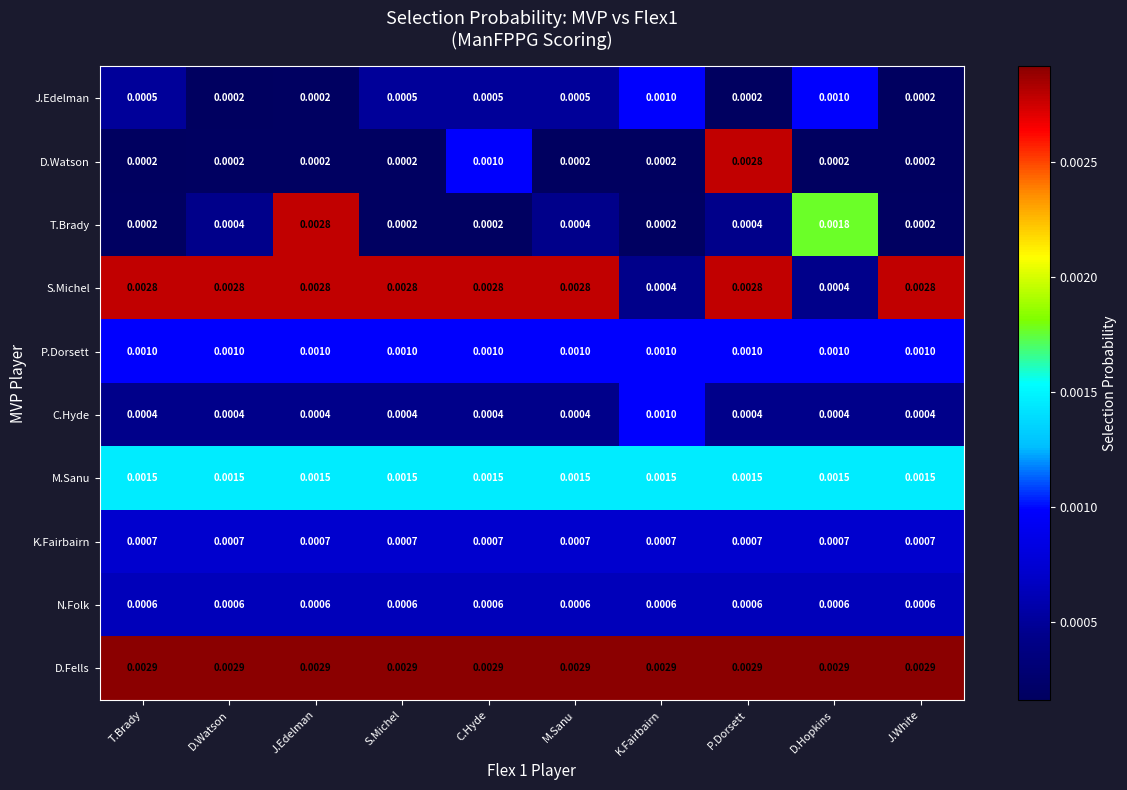

Which category has the highest value in the D.Watson series?

P.Dorsett